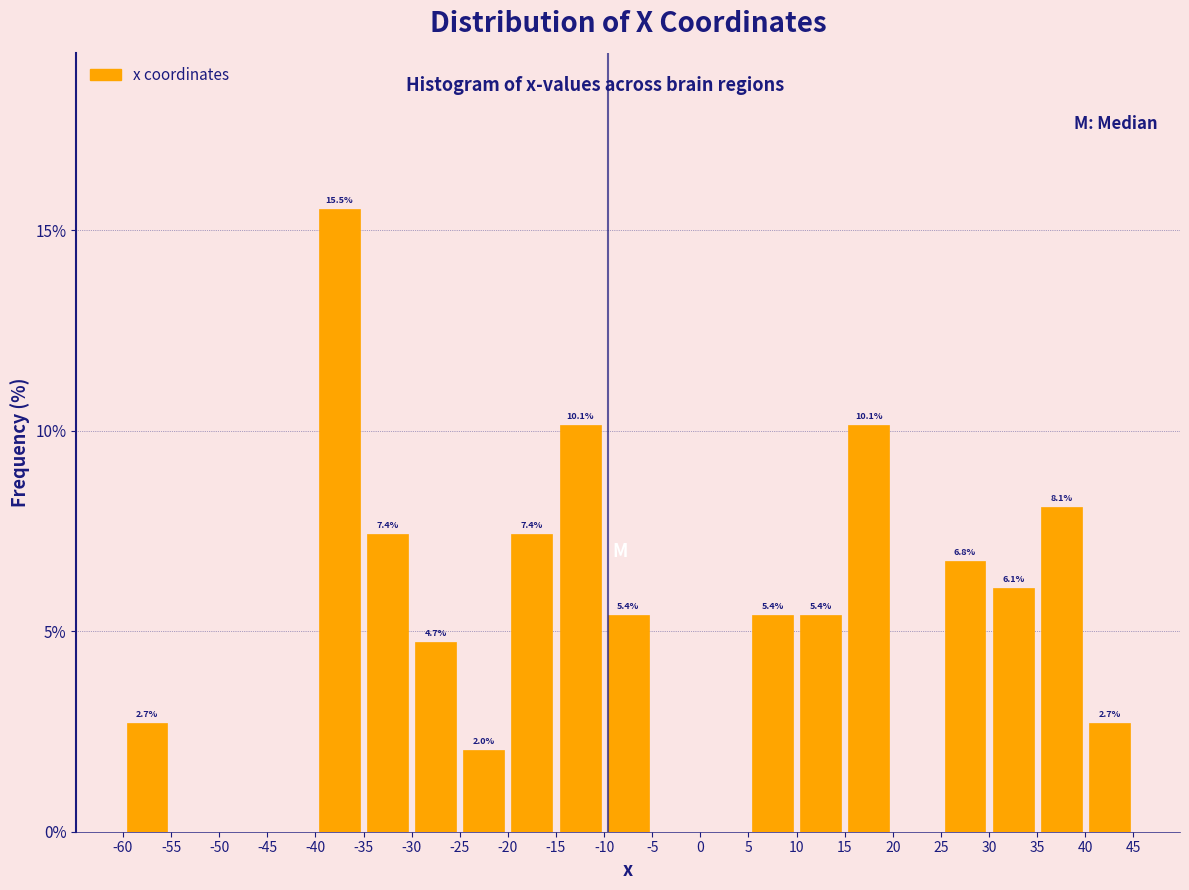

Over which range of the x-axis is the bar tallest?

-40 to -35